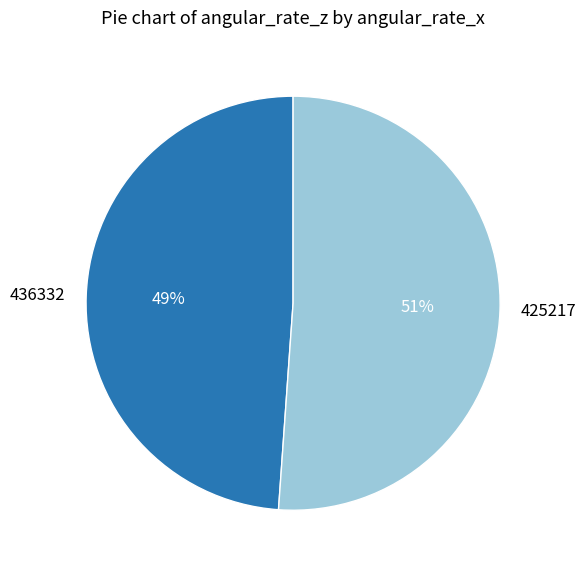

What is the ratio of the value at 425217 to the value at 436332?

1.0